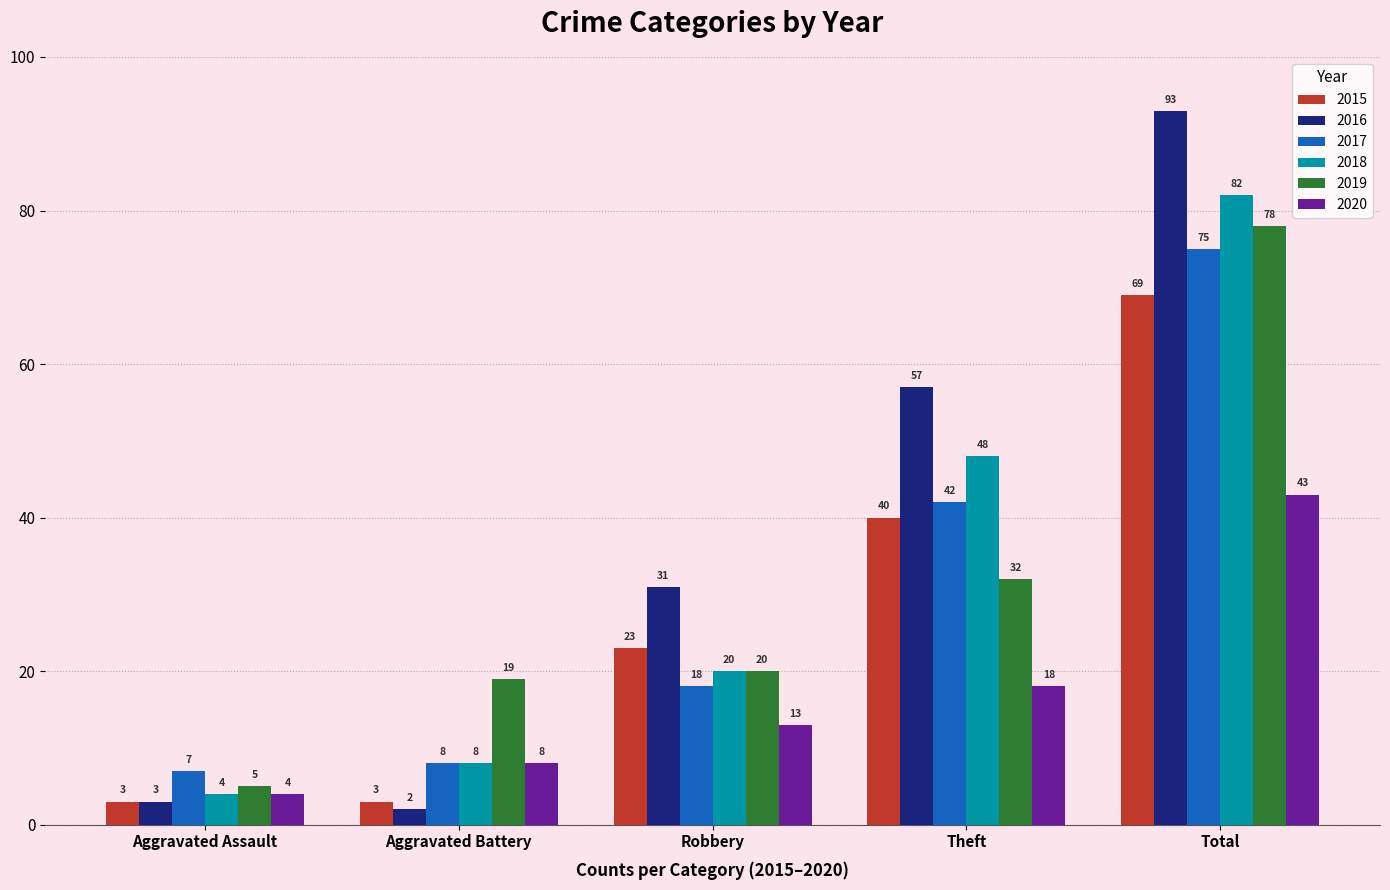

What is the total value across all series at Aggravated Assault?

26